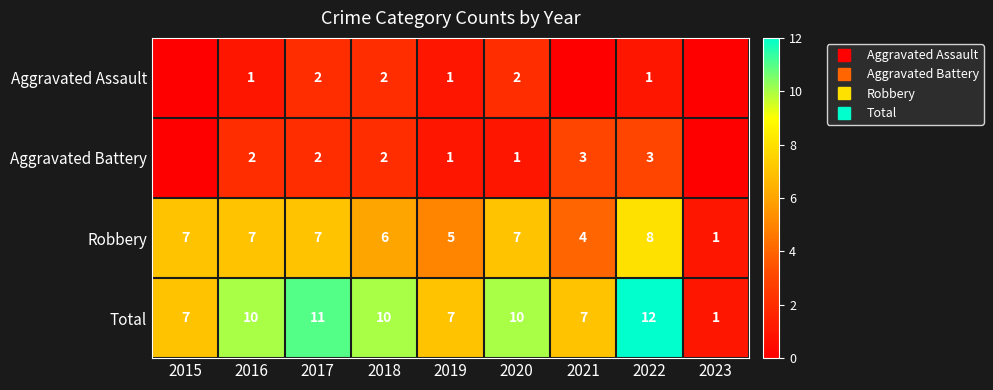

Rank the categories by Aggravated Assault value from highest to lowest.

2017, 2018, 2020, 2016, 2019, 2022, 2015, 2021, 2023